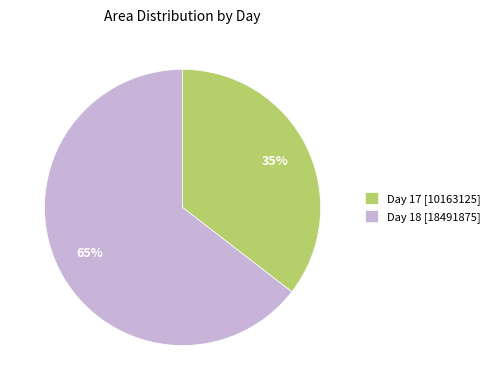

What is the smallest slice in the pie chart?

Day 17 [10163125]